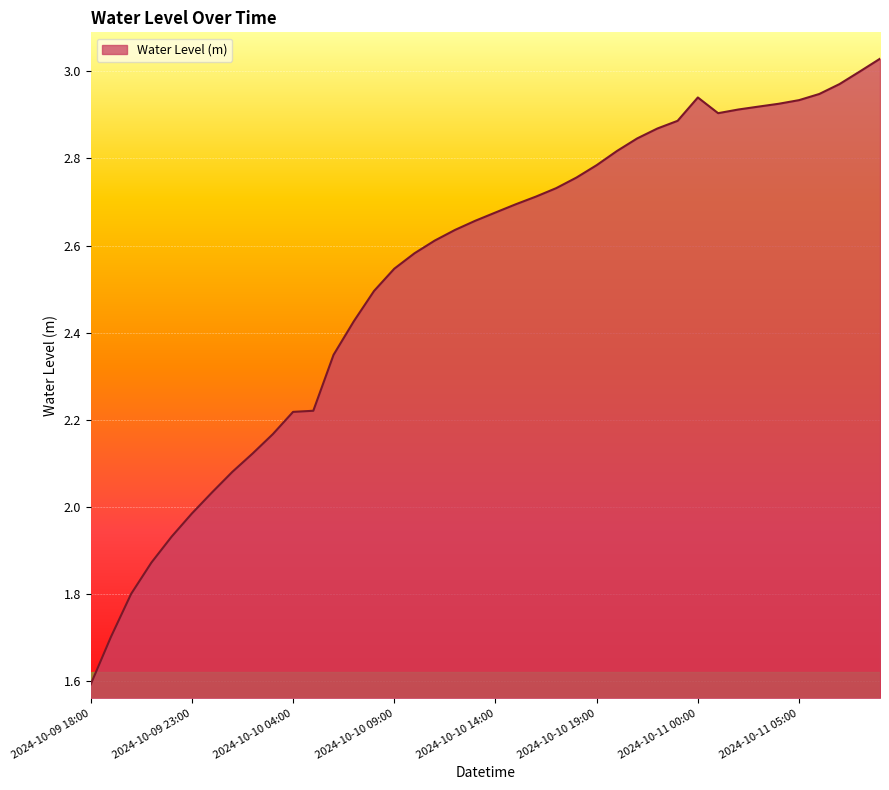

What is the difference between the maximum and minimum values?

1.4